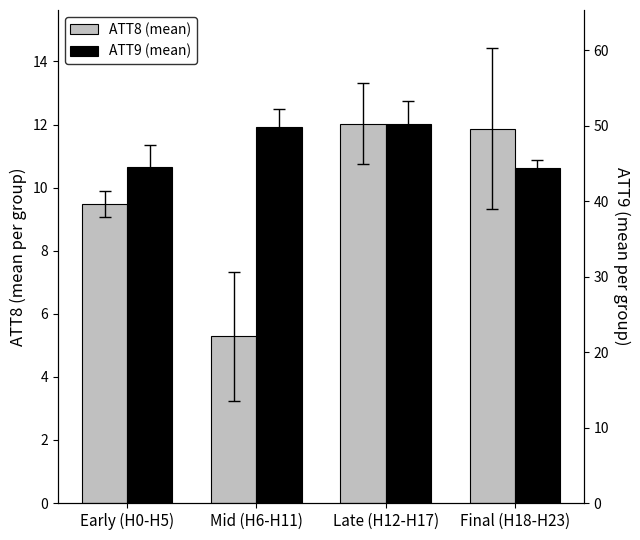

What position from the left is Late (H12-H17)?

3